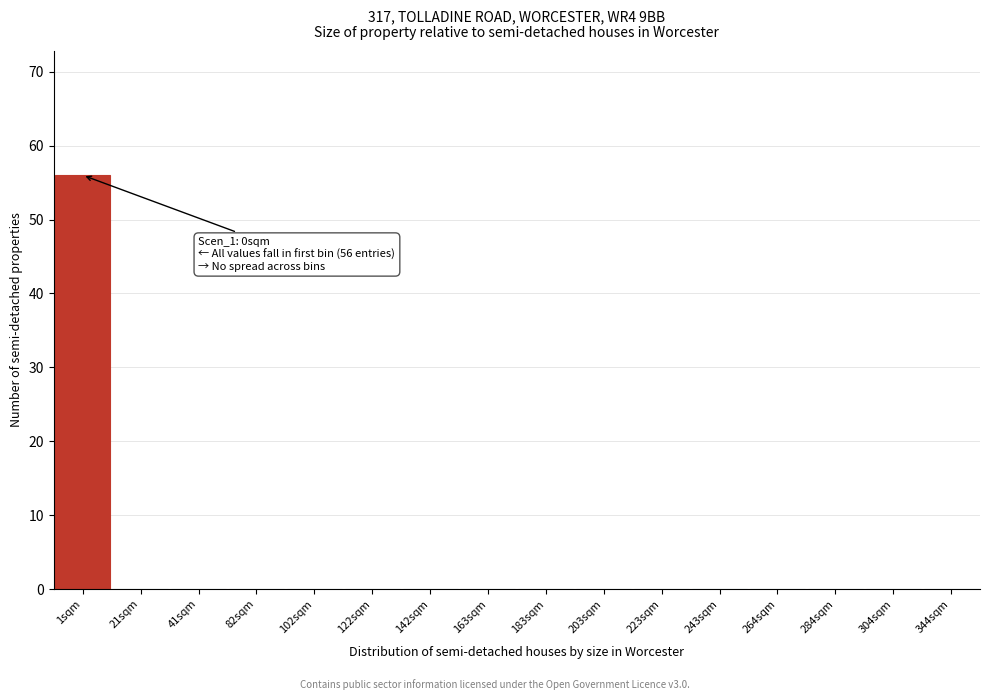

Reading right to left, extract all data points from this chart.

344sqm=0	304sqm=0	284sqm=0	264sqm=0	243sqm=0	223sqm=0	203sqm=0	183sqm=0	163sqm=0	142sqm=0	122sqm=0	102sqm=0	82sqm=0	41sqm=0	21sqm=0	1sqm=56